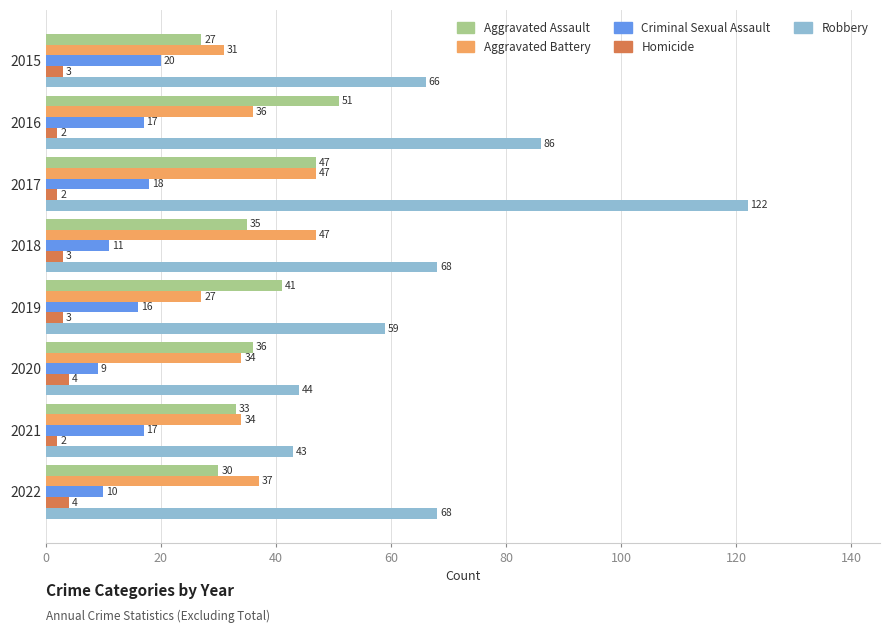

What are all the series names shown in the legend?

Aggravated Assault, Aggravated Battery, Criminal Sexual Assault, Homicide, Robbery